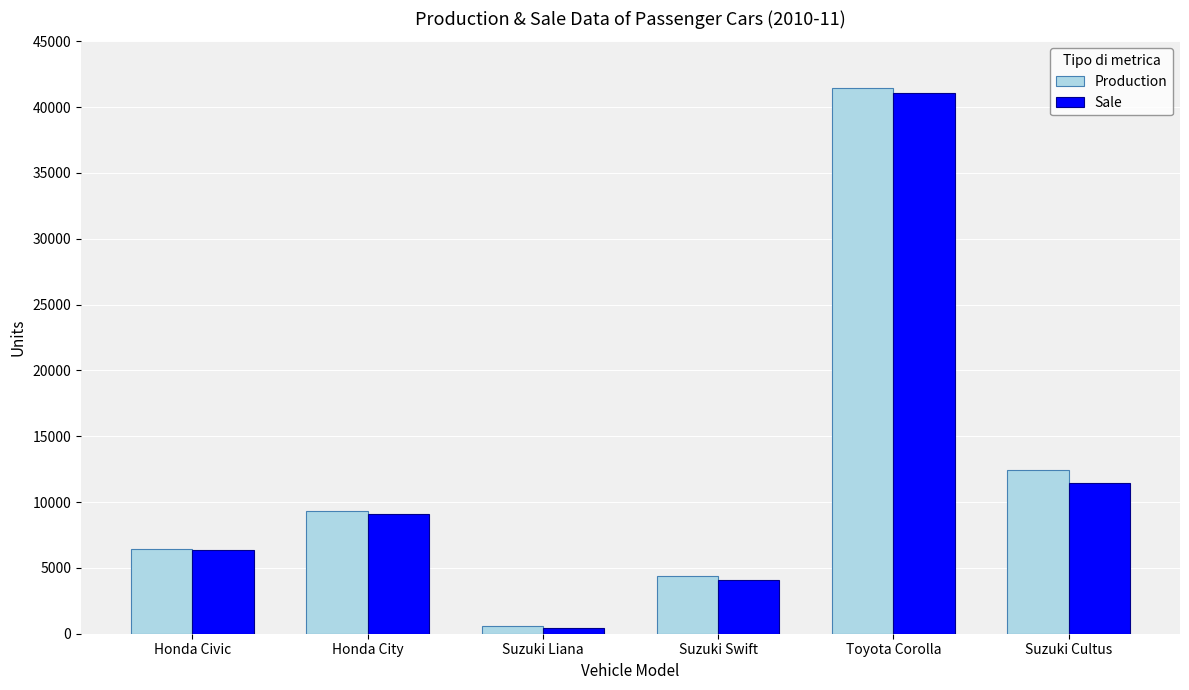

Rank the categories by Production value from highest to lowest.

Toyota Corolla, Suzuki Cultus, Honda City, Honda Civic, Suzuki Swift, Suzuki Liana